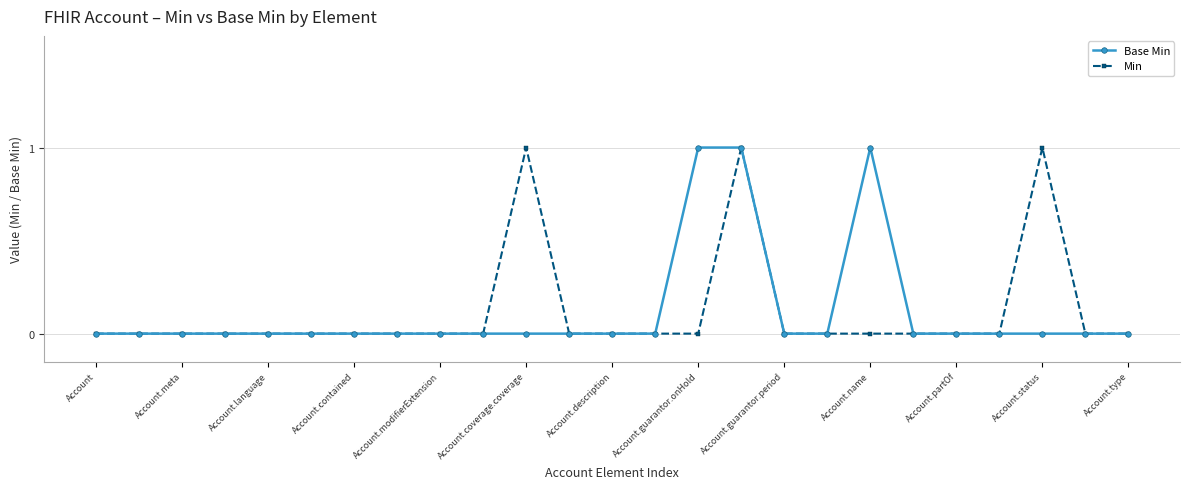

True or false: Base Min and Min intersect in this chart.

False